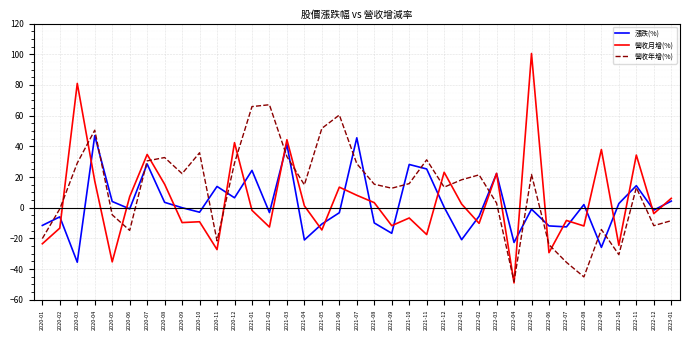

What position from the right is 2020-12?

26